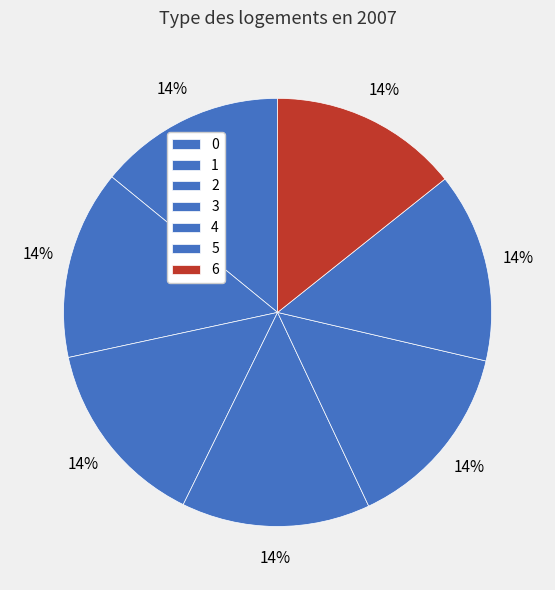

How many segments does this pie chart have?

7